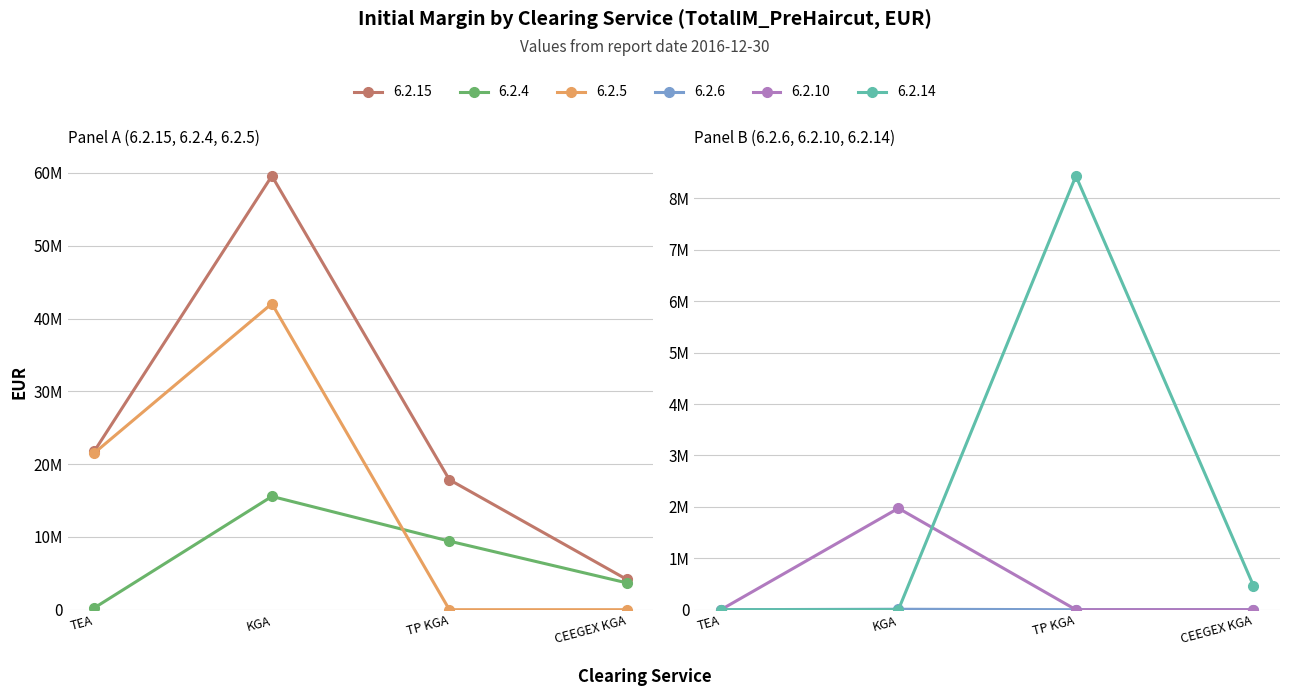

How many lines are shown in the chart?

6